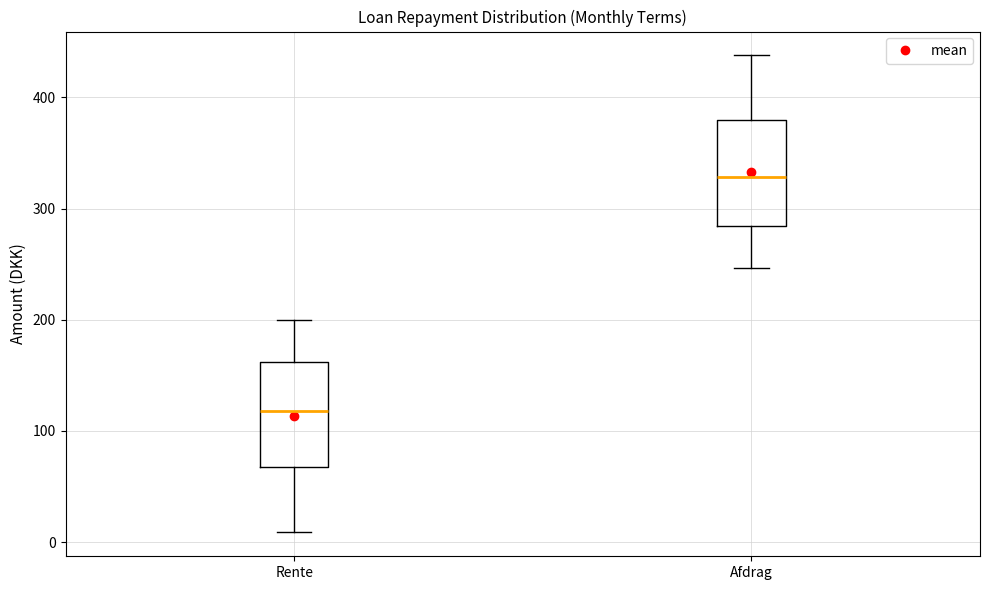

Where is the upper edge of the box for Rente on the y-axis? The values are not printed on the chart, so give them approximately, as read against the axis.

160